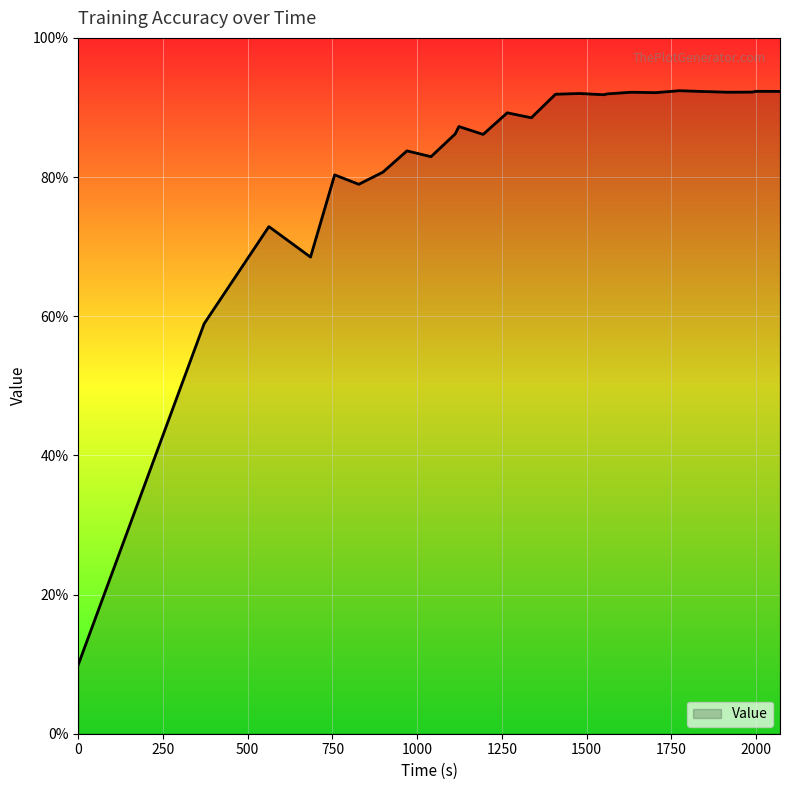

Rank the categories by value from highest to lowest.

1774.5113, 1999.54262, 2070.60376, 1845.67248, 1988.34297, 1631.85725, 1917.11182, 1703.2129, 1479.3445, 1560.81647, 1408.12607, 1550.10232, 1265.82301, 1336.85103, 1123.09247, 1112.07202, 1194.59646, 969.75896, 1040.89005, 898.7857199, 756.4878199, 827.6881099, 562.4367399, 685.29389, 371.4217999, 0